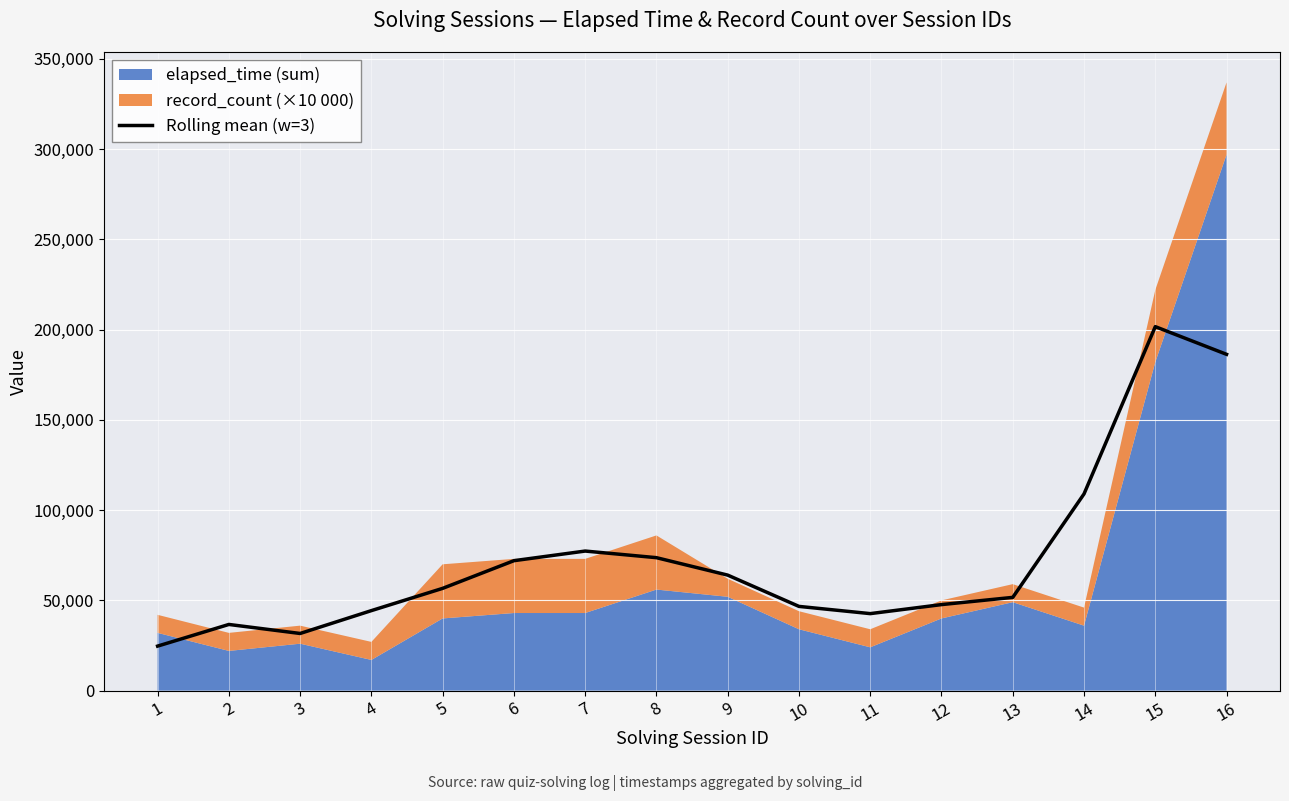

What is the change in value from 6 to 16?

+114334.3